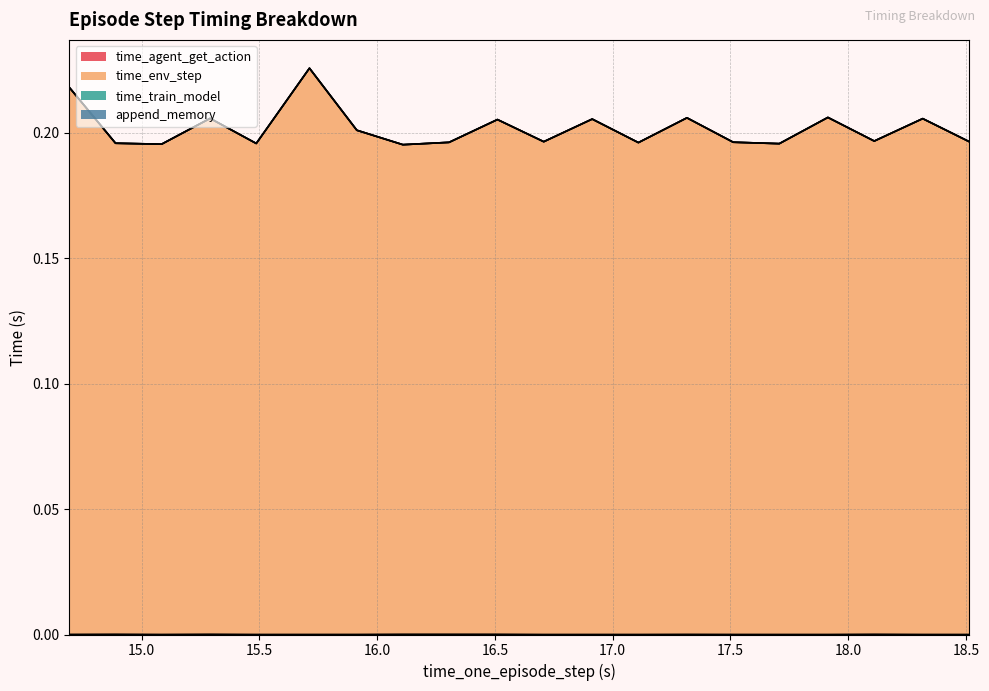

In time_agent_get_action, how many points are lower than both neighbors (excluding endpoints)?

5